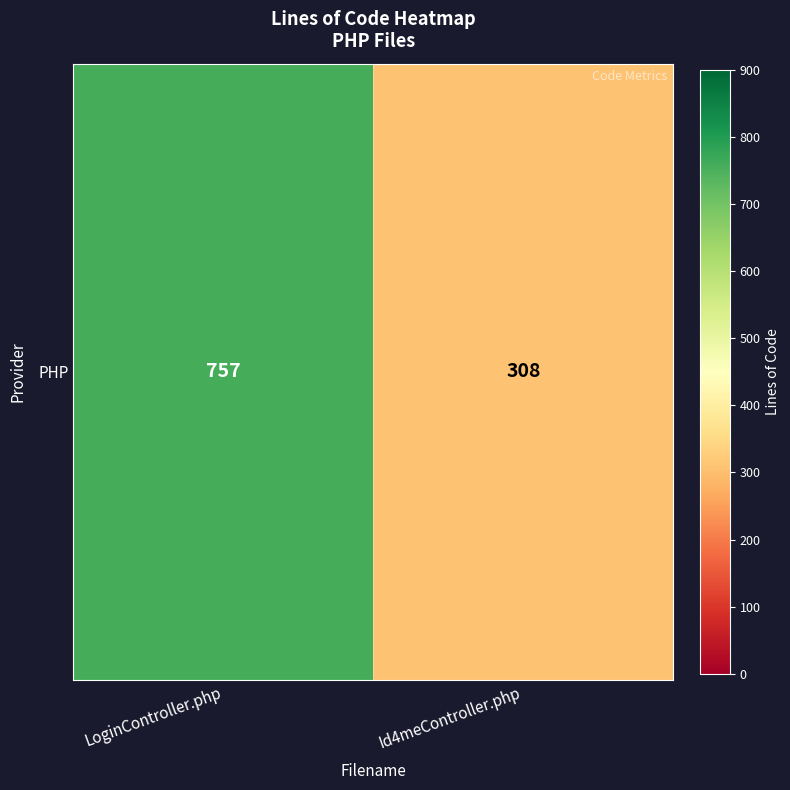

Count the number of data series in this chart.

1